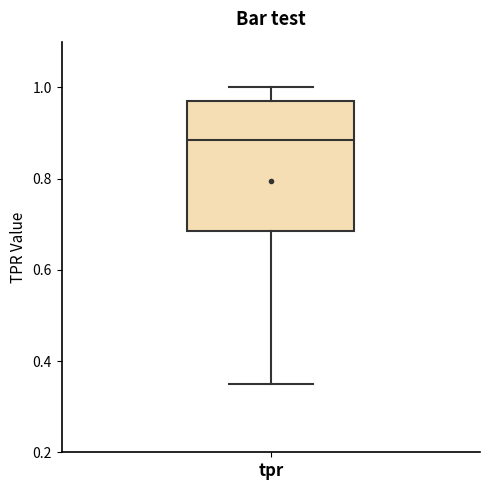

Transcribe this box plot: give where the median line is, the range the box spans, and where the two whiskers end, as read against the y-axis. The values are not printed on the chart, so give them approximately, as read against the axis.

median 0.88, box 0.68 to 0.98, whiskers 0.34 to 1.00